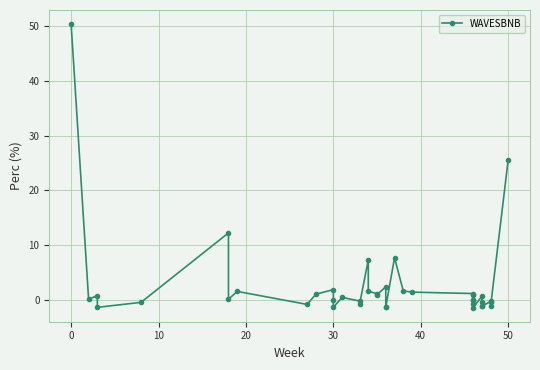

How many points are higher than both their immediate neighbors (excluding endpoints)?

10